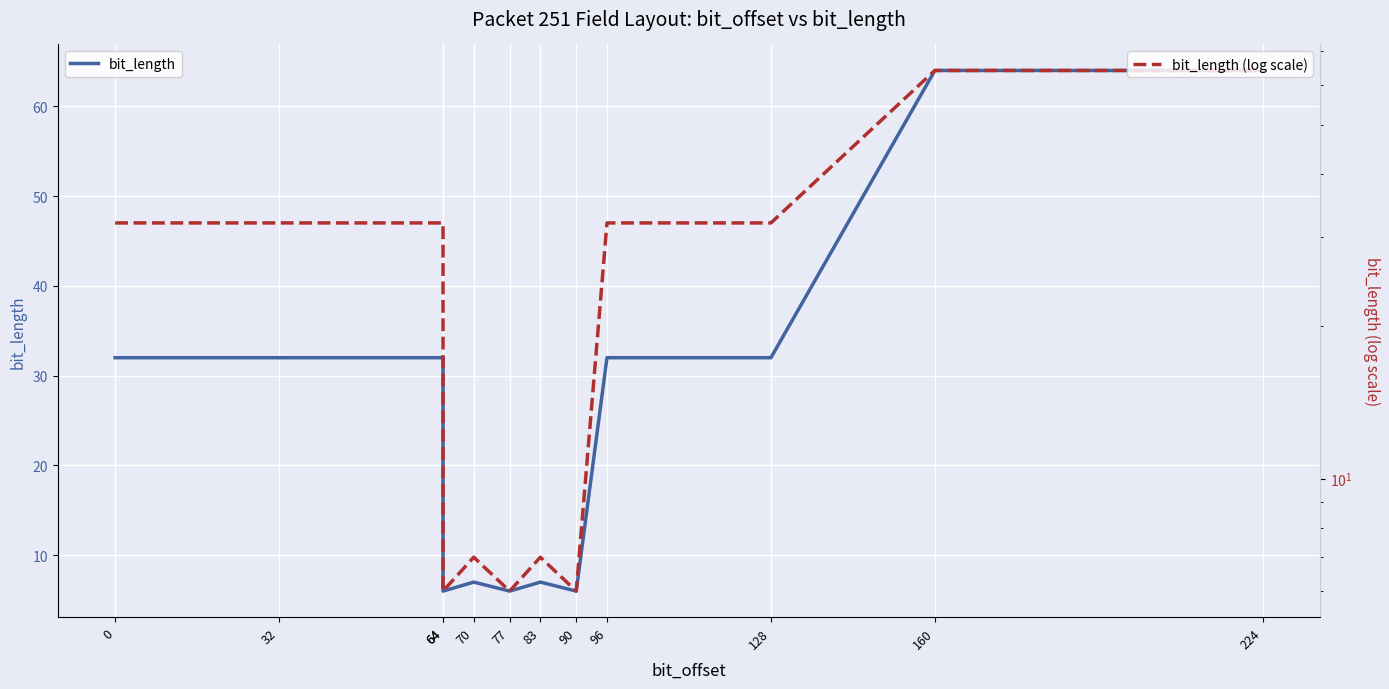

List the labels in order of bit_length (log scale) value, smallest first.

64, 77, 90, 70, 83, 0, 32, 64, 96, 128, 160, 224